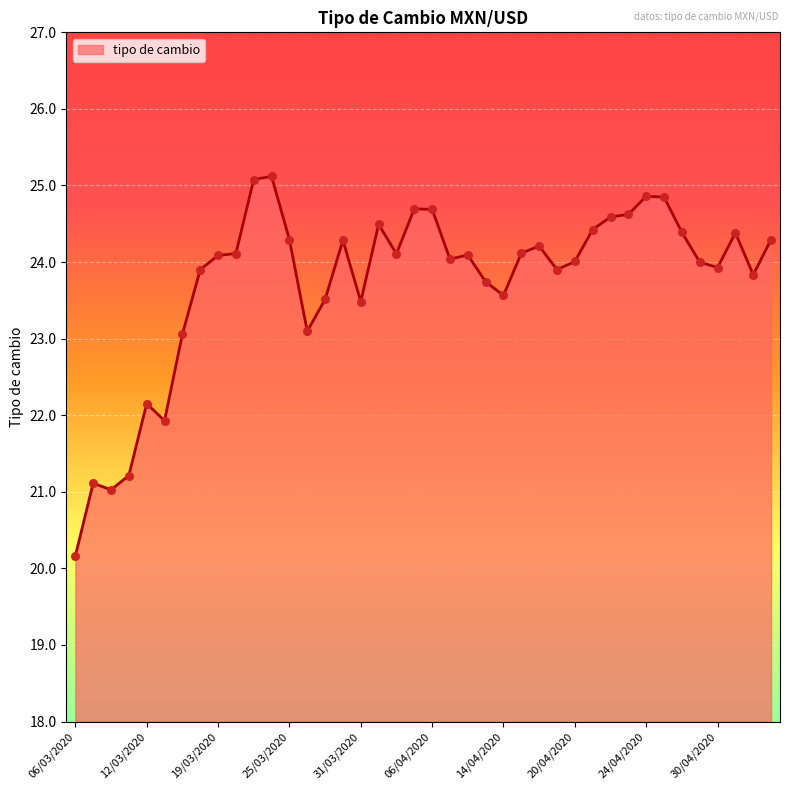

What is the smallest value displayed?

20.2